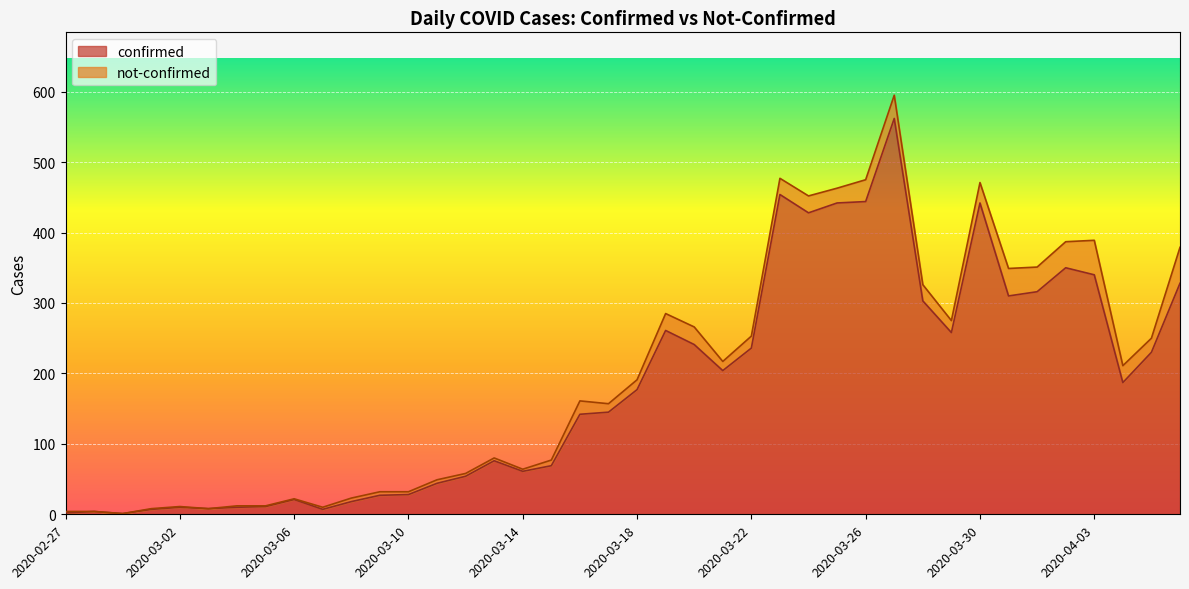

What is the difference between the maximum and second lowest values?

560